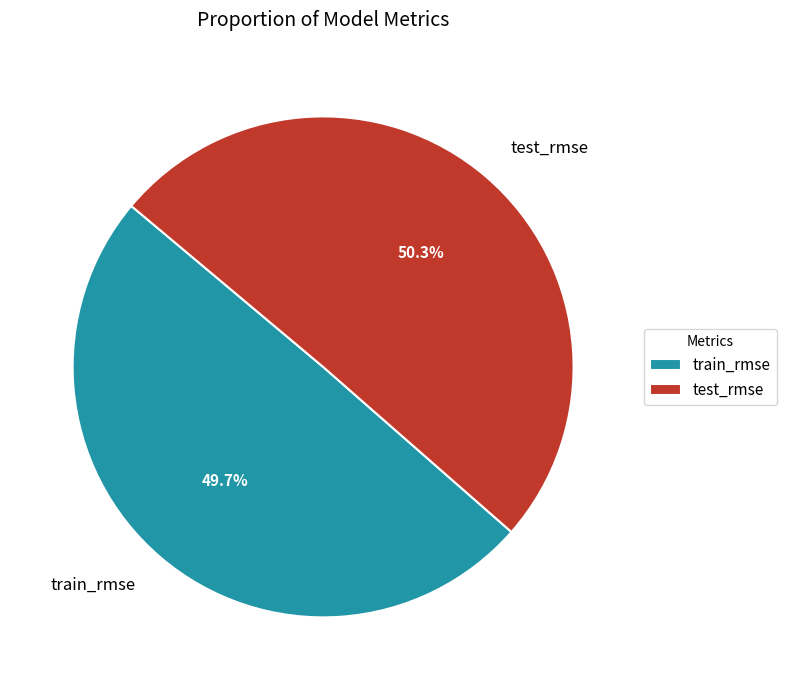

What percentage is NOT represented by train_rmse?

50.3%